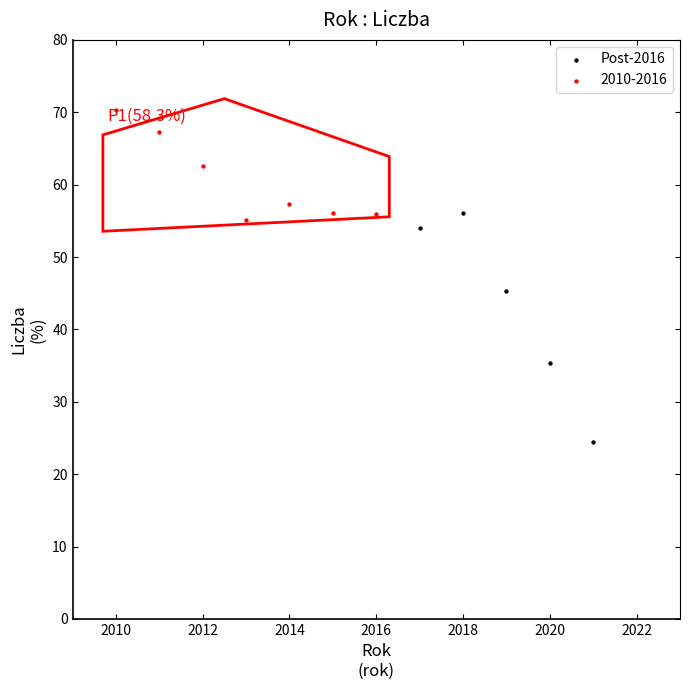

Which series has the largest Y range (max minus min)?

Post-2016